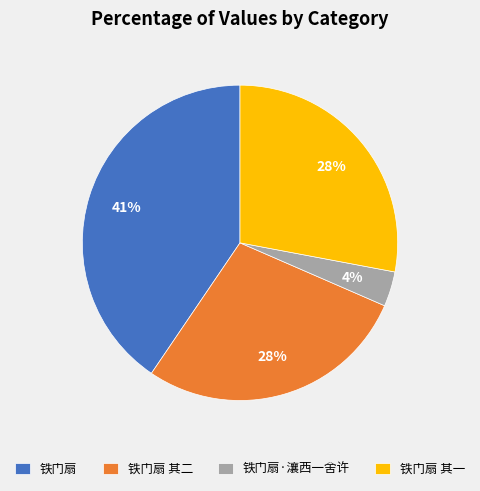

Is 铁门扇 the majority of the pie?

No